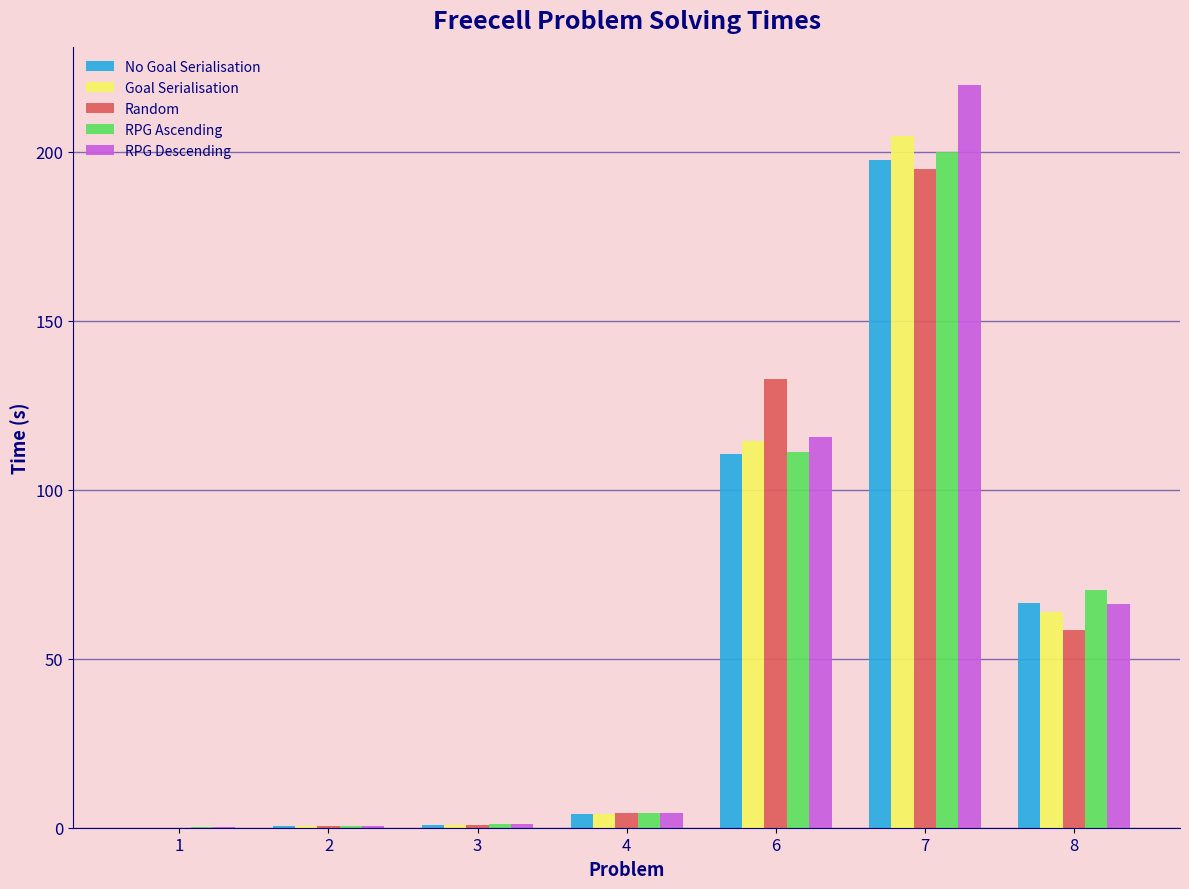

Is it true that RPG Descending equals 29.9 at 8?

False